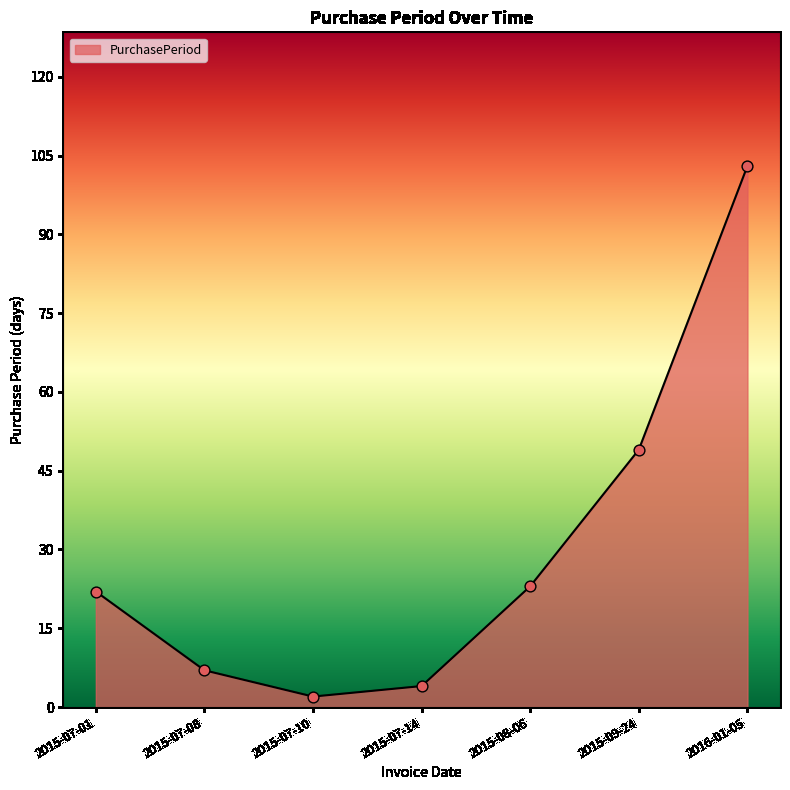

Approximately how many times larger is the value at 2015-07-01 compared to 2015-09-24?

0.4